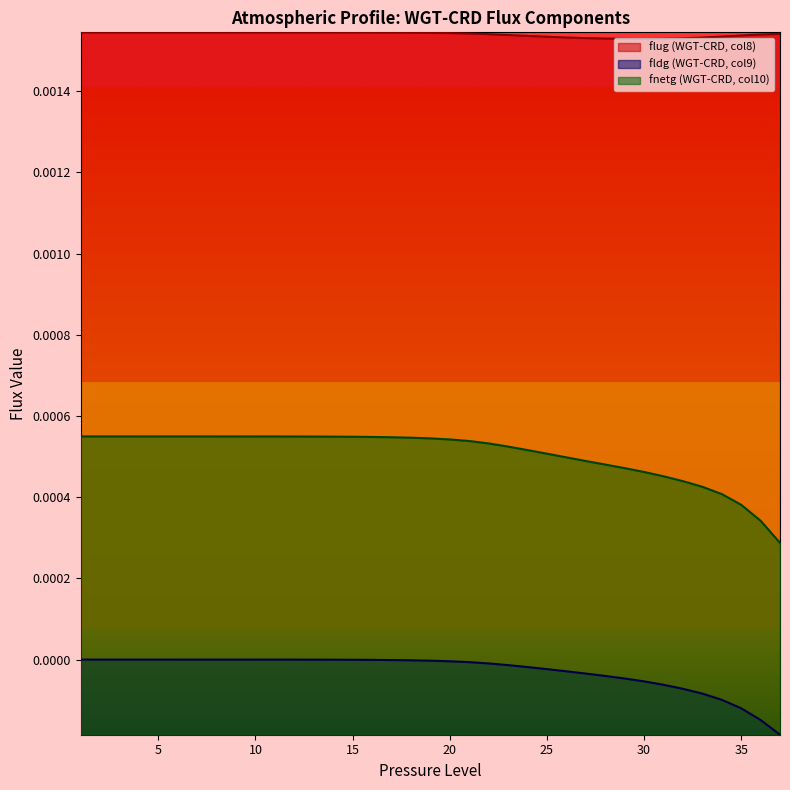

What are all the series names shown in the legend?

flug (WGT-CRD, col8), fldg (WGT-CRD, col9), fnetg (WGT-CRD, col10)